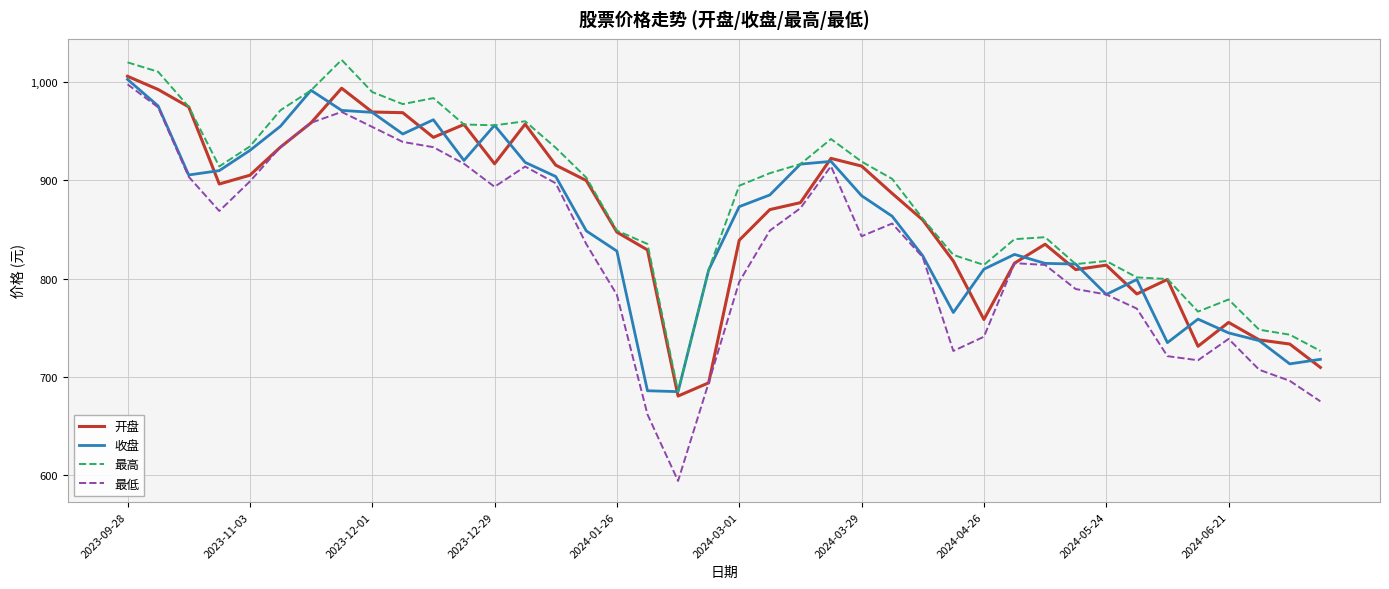

What is the smallest value displayed?

593.9